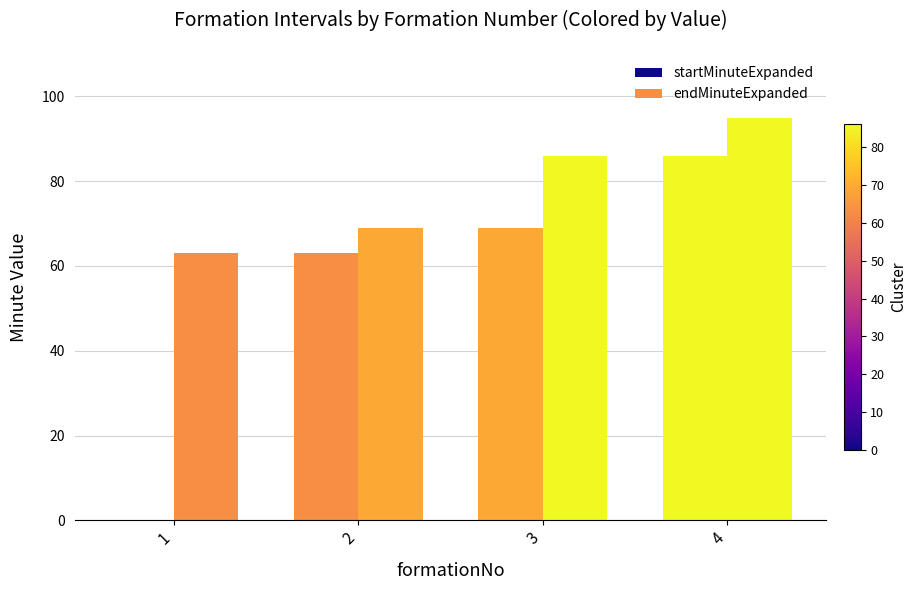

What is the highest value of the startMinuteExpanded series?

86